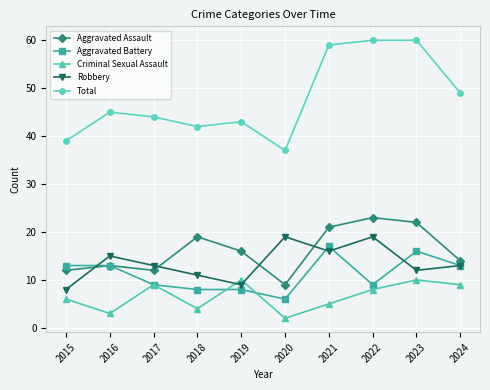

What are all the series names shown in the legend?

Aggravated Assault, Aggravated Battery, Criminal Sexual Assault, Robbery, Total